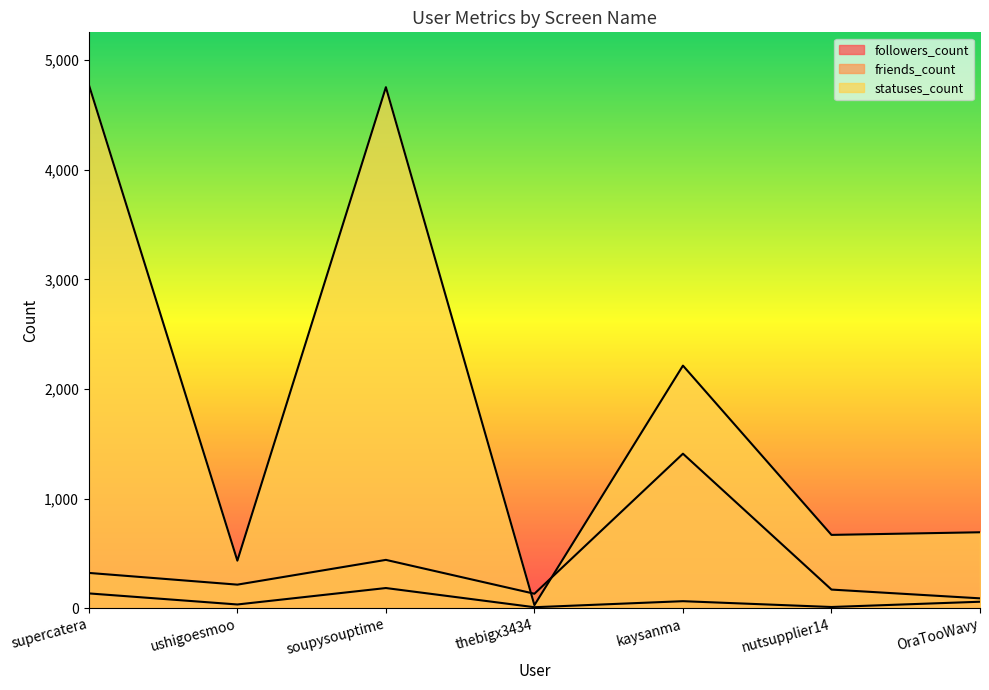

What is the greatest value displayed?

4777